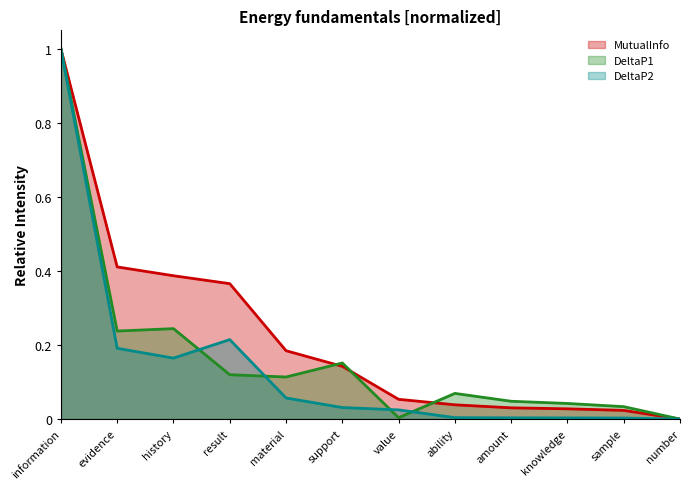

Between history and value, which is larger?

history